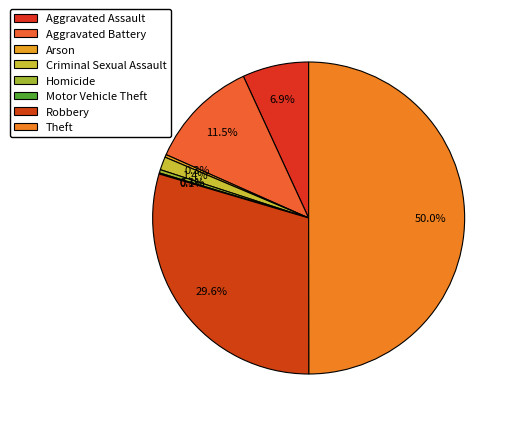

True or false: Criminal Sexual Assault accounts for 10% of the total.

False